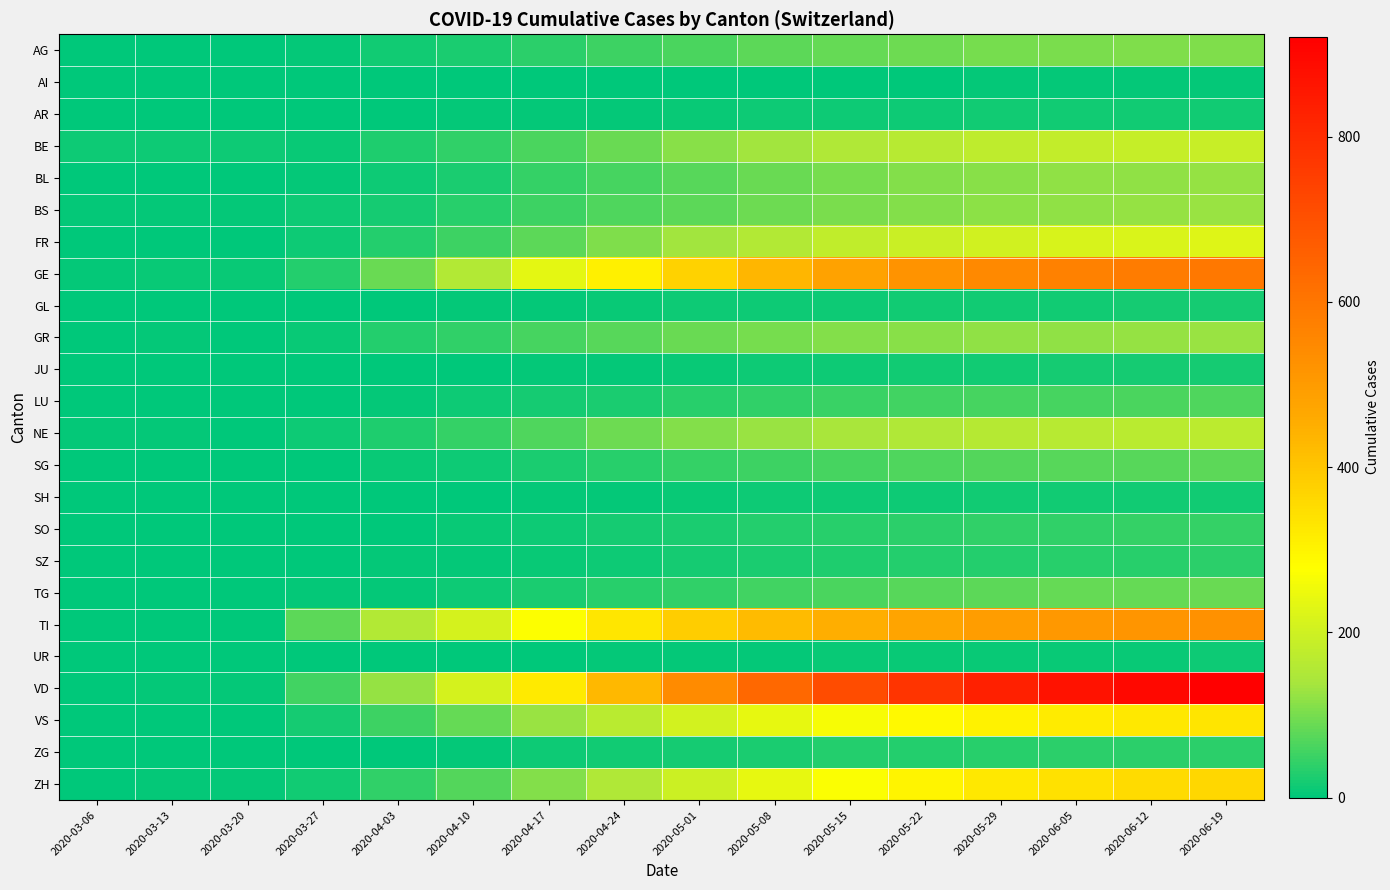

Reading right to left, what are all the values shown in this chart?

AG: 2020-06-19=107	2020-06-12=105	2020-06-05=102	2020-05-29=98	2020-05-22=92	2020-05-15=85	2020-05-08=76	2020-05-01=64	2020-04-24=53	2020-04-17=38	2020-04-10=22	2020-04-03=15	2020-03-27=5	2020-03-20=1	2020-03-13=0	2020-03-06=1
AI: 2020-06-19=4	2020-06-12=4	2020-06-05=4	2020-05-29=4	2020-05-22=3	2020-05-15=3	2020-05-08=2	2020-05-01=2	2020-04-24=1	2020-04-17=1	2020-04-10=0	2020-04-03=0	2020-03-27=0	2020-03-20=0	2020-03-13=0	2020-03-06=0
AR: 2020-06-19=17	2020-06-12=16	2020-06-05=16	2020-05-29=15	2020-05-22=14	2020-05-15=13	2020-05-08=12	2020-05-01=9	2020-04-24=7	2020-04-17=5	2020-04-10=4	2020-04-03=3	2020-03-27=2	2020-03-20=0	2020-03-13=0	2020-03-06=0
BE: 2020-06-19=190	2020-06-12=186	2020-06-05=182	2020-05-29=175	2020-05-22=165	2020-05-15=152	2020-05-08=134	2020-05-01=112	2020-04-24=87	2020-04-17=64	2020-04-10=42	2020-04-03=26	2020-03-27=8	2020-03-20=13	2020-03-13=11	2020-03-06=11
BL: 2020-06-19=124	2020-06-12=122	2020-06-05=119	2020-05-29=114	2020-05-22=108	2020-05-15=98	2020-05-08=87	2020-05-01=74	2020-04-24=60	2020-04-17=44	2020-04-10=25	2020-04-03=14	2020-03-27=5	2020-03-20=3	2020-03-13=2	2020-03-06=2
BS: 2020-06-19=127	2020-06-12=125	2020-06-05=122	2020-05-29=117	2020-05-22=110	2020-05-15=102	2020-05-08=91	2020-05-01=79	2020-04-24=66	2020-04-17=53	2020-04-10=35	2020-04-03=21	2020-03-27=13	2020-03-20=4	2020-03-13=5	2020-03-06=5
FR: 2020-06-19=224	2020-06-12=219	2020-06-05=213	2020-05-29=204	2020-05-22=192	2020-05-15=177	2020-05-08=158	2020-05-01=135	2020-04-24=107	2020-04-17=79	2020-04-10=52	2020-04-03=31	2020-03-27=14	2020-03-20=1	2020-03-13=3	2020-03-06=1
GE: 2020-06-19=595	2020-06-12=584	2020-06-05=570	2020-05-29=549	2020-05-22=519	2020-05-15=480	2020-05-08=432	2020-05-01=374	2020-04-24=307	2020-04-17=234	2020-04-10=157	2020-04-03=89	2020-03-27=31	2020-03-20=9	2020-03-13=10	2020-03-06=4
GL: 2020-06-19=18	2020-06-12=18	2020-06-05=17	2020-05-29=17	2020-05-22=16	2020-05-15=14	2020-05-08=13	2020-05-01=11	2020-04-24=10	2020-04-17=7	2020-04-10=4	2020-04-03=2	2020-03-27=0	2020-03-20=0	2020-03-13=0	2020-03-06=0
GR: 2020-06-19=127	2020-06-12=125	2020-06-05=122	2020-05-29=119	2020-05-22=114	2020-05-15=108	2020-05-08=99	2020-05-01=88	2020-04-24=75	2020-04-17=60	2020-04-10=42	2020-04-03=30	2020-03-27=9	2020-03-20=3	2020-03-13=4	2020-03-06=3
JU: 2020-06-19=19	2020-06-12=19	2020-06-05=18	2020-05-29=17	2020-05-22=15	2020-05-15=13	2020-05-08=11	2020-05-01=9	2020-04-24=6	2020-04-17=4	2020-04-10=2	2020-04-03=0	2020-03-27=0	2020-03-20=0	2020-03-13=0	2020-03-06=0
LU: 2020-06-19=65	2020-06-12=63	2020-06-05=61	2020-05-29=58	2020-05-22=54	2020-05-15=47	2020-05-08=40	2020-05-01=33	2020-04-24=25	2020-04-17=19	2020-04-10=12	2020-04-03=7	2020-03-27=3	2020-03-20=0	2020-03-13=1	2020-03-06=1
NE: 2020-06-19=171	2020-06-12=168	2020-06-05=164	2020-05-29=159	2020-05-22=152	2020-05-15=141	2020-05-08=128	2020-05-01=110	2020-04-24=90	2020-04-17=67	2020-04-10=44	2020-04-03=28	2020-03-27=13	2020-03-20=3	2020-03-13=4	2020-03-06=4
SG: 2020-06-19=77	2020-06-12=75	2020-06-05=73	2020-05-29=70	2020-05-22=66	2020-05-15=60	2020-05-08=52	2020-05-01=44	2020-04-24=33	2020-04-17=23	2020-04-10=14	2020-04-03=8	2020-03-27=2	2020-03-20=0	2020-03-13=1	2020-03-06=1
SH: 2020-06-19=16	2020-06-12=16	2020-06-05=16	2020-05-29=15	2020-05-22=14	2020-05-15=13	2020-05-08=12	2020-05-01=9	2020-04-24=7	2020-04-17=4	2020-04-10=2	2020-04-03=1	2020-03-27=0	2020-03-20=0	2020-03-13=0	2020-03-06=0
SO: 2020-06-19=45	2020-06-12=44	2020-06-05=43	2020-05-29=41	2020-05-22=39	2020-05-15=35	2020-05-08=30	2020-05-01=24	2020-04-24=18	2020-04-17=13	2020-04-10=8	2020-04-03=3	2020-03-27=1	2020-03-20=0	2020-03-13=1	2020-03-06=1
SZ: 2020-06-19=36	2020-06-12=35	2020-06-05=34	2020-05-29=32	2020-05-22=29	2020-05-15=26	2020-05-08=22	2020-05-01=18	2020-04-24=14	2020-04-17=9	2020-04-10=6	2020-04-03=4	2020-03-27=1	2020-03-20=0	2020-03-13=0	2020-03-06=0
TG: 2020-06-19=88	2020-06-12=86	2020-06-05=83	2020-05-29=79	2020-05-22=73	2020-05-15=64	2020-05-08=54	2020-05-01=43	2020-04-24=33	2020-04-17=22	2020-04-10=12	2020-04-03=7	2020-03-27=4	2020-03-20=0	2020-03-13=0	2020-03-06=0
TI: 2020-06-19=526	2020-06-12=518	2020-06-05=508	2020-05-29=495	2020-05-22=476	2020-05-15=451	2020-05-08=421	2020-05-01=383	2020-04-24=328	2020-04-17=277	2020-04-10=212	2020-04-03=155	2020-03-27=76	2020-03-20=3	2020-03-13=3	2020-03-06=1
UR: 2020-06-19=11	2020-06-12=10	2020-06-05=10	2020-05-29=10	2020-05-22=9	2020-05-15=8	2020-05-08=7	2020-05-01=6	2020-04-24=5	2020-04-17=3	2020-04-10=2	2020-04-03=1	2020-03-27=0	2020-03-20=0	2020-03-13=0	2020-03-06=0
VD: 2020-06-19=921	2020-06-12=899	2020-06-05=870	2020-05-29=832	2020-05-22=779	2020-05-15=713	2020-05-08=637	2020-05-01=541	2020-04-24=431	2020-04-17=321	2020-04-10=211	2020-04-03=123	2020-03-27=54	2020-03-20=5	2020-03-13=4	2020-03-06=1
VS: 2020-06-19=332	2020-06-12=326	2020-06-05=317	2020-05-29=305	2020-05-22=288	2020-05-15=265	2020-05-08=240	2020-05-01=207	2020-04-24=167	2020-04-17=126	2020-04-10=86	2020-04-03=51	2020-03-27=21	2020-03-20=2	2020-03-13=1	2020-03-06=0
ZG: 2020-06-19=38	2020-06-12=37	2020-06-05=36	2020-05-29=34	2020-05-22=31	2020-05-15=29	2020-05-08=25	2020-05-01=20	2020-04-24=16	2020-04-17=11	2020-04-10=6	2020-04-03=2	2020-03-27=0	2020-03-20=0	2020-03-13=0	2020-03-06=0
ZH: 2020-06-19=362	2020-06-12=353	2020-06-05=341	2020-05-29=325	2020-05-22=302	2020-05-15=272	2020-05-08=238	2020-05-01=195	2020-04-24=153	2020-04-17=109	2020-04-10=70	2020-04-03=41	2020-03-27=15	2020-03-20=4	2020-03-13=6	2020-03-06=1